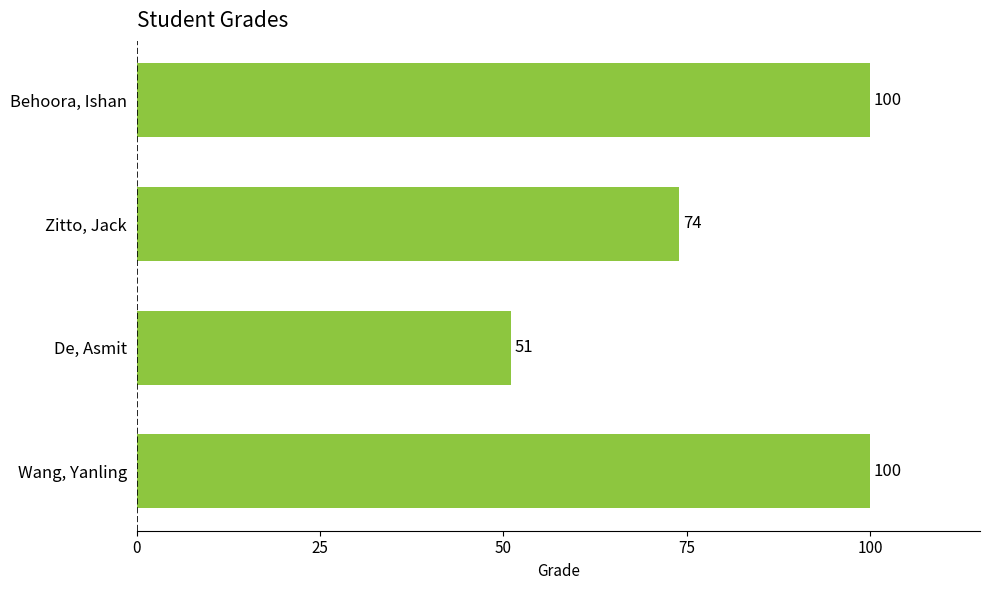

How many data points does each series have?

4